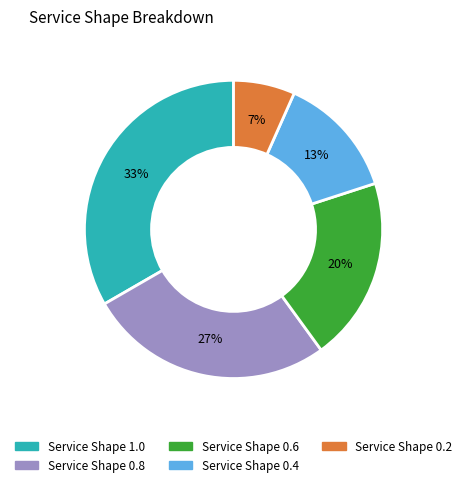

To the nearest percent, what is the average slice percentage?

20%